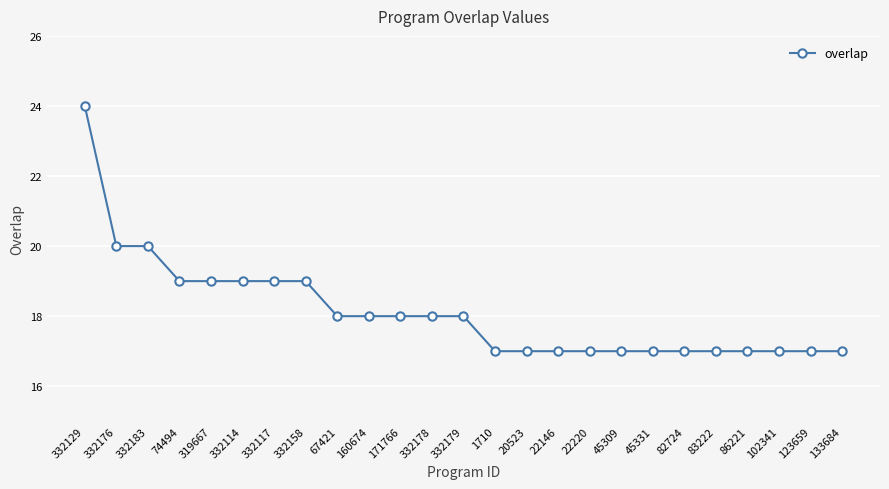

Reading left to right, transcribe all the data shown in this chart.

24	20	20	19	19	19	19	19	18	18	18	18	18	17	17	17	17	17	17	17	17	17	17	17	17